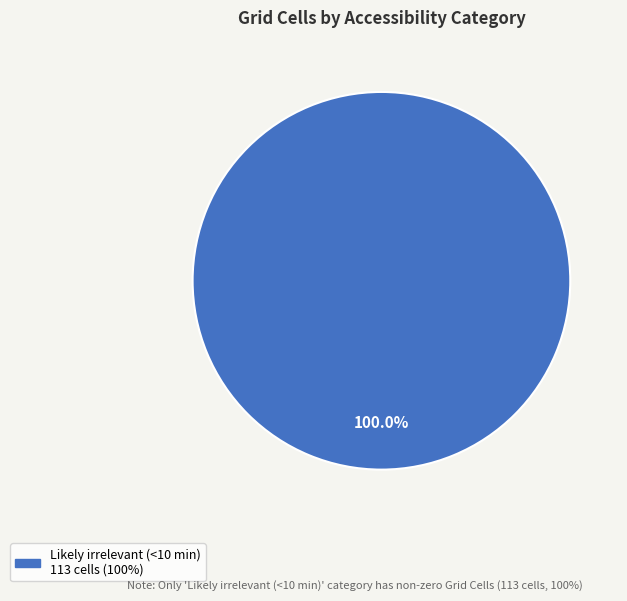

How many segments does this pie chart have?

1